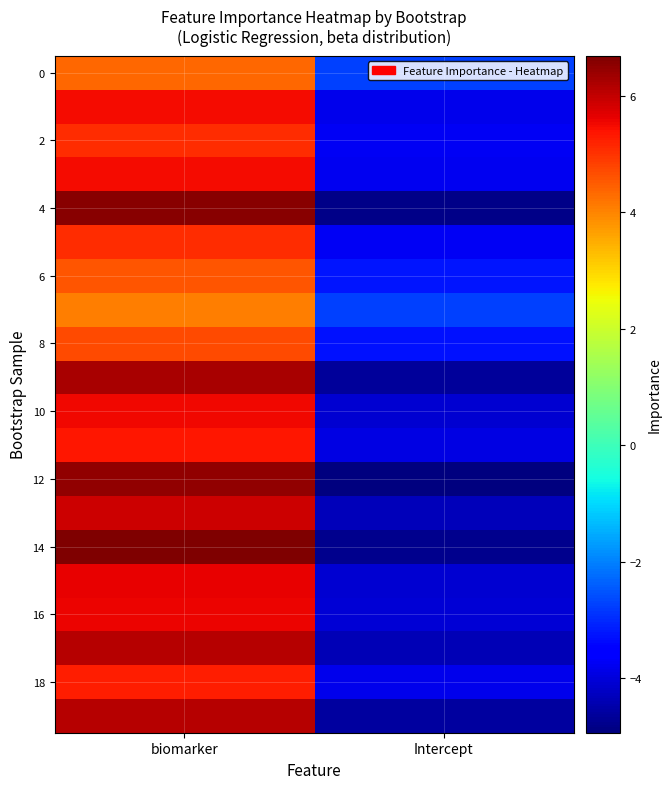

At how many categories does at least one series exceed 5?

1